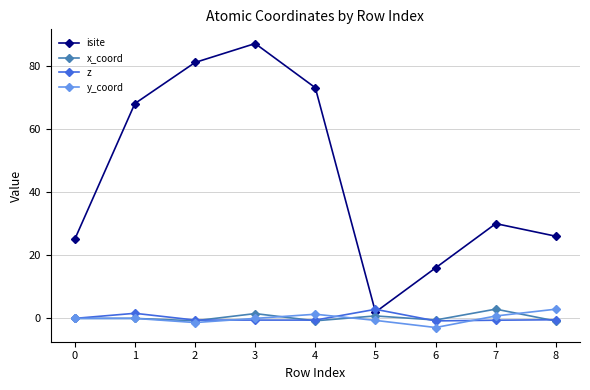

Which series changed the most between 0 and 6?

isite